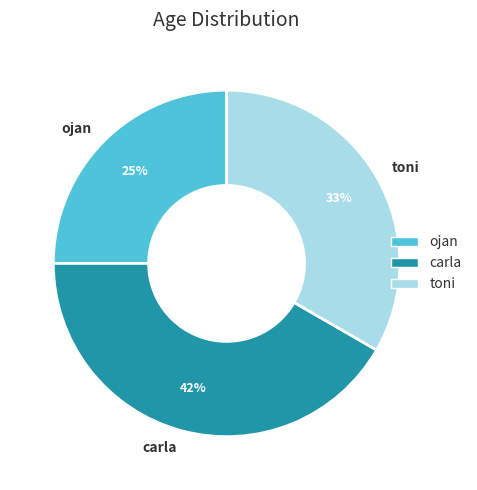

How many segments does this pie chart have?

3